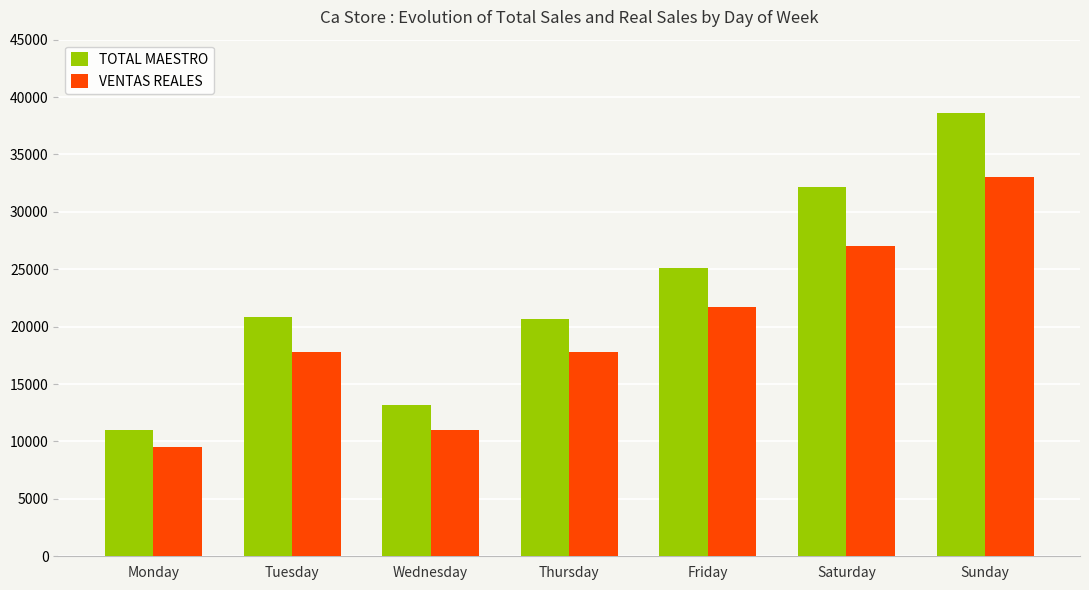

Which series has the largest range (max minus min)?

TOTAL MAESTRO